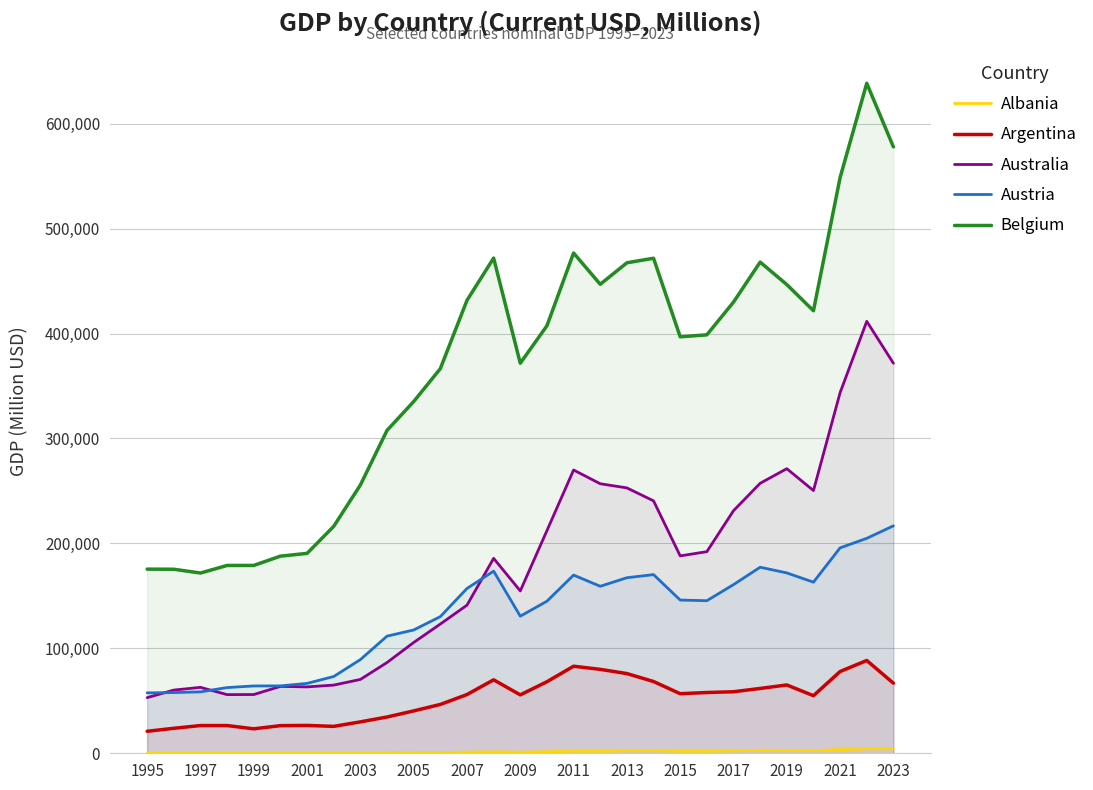

True or false: Belgium and Argentina cross at least once.

False